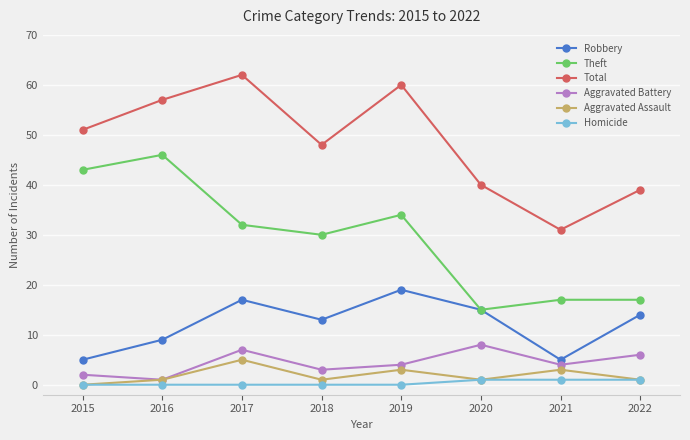

The Aggravated Battery series shows 3 at 2018. True or false?

True